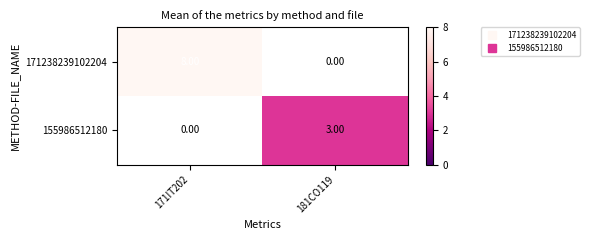

Which series changed the most between 171IT202 and 181CO119?

171238239102204